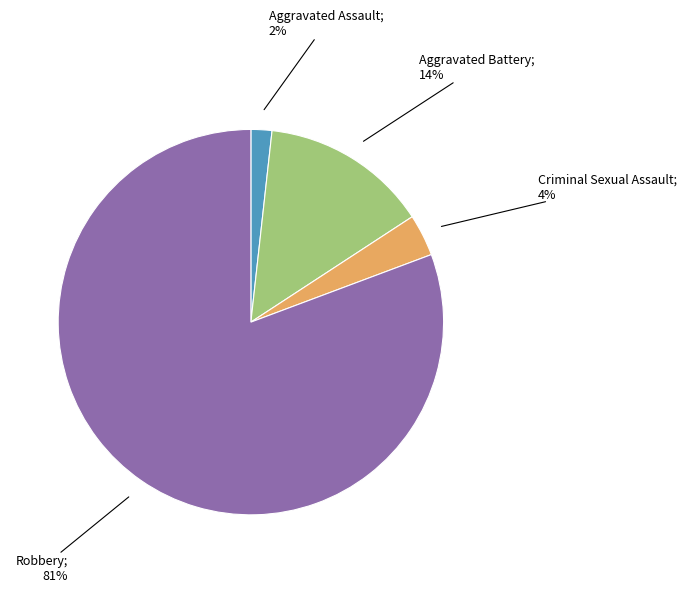

To the nearest percent, what is the average slice percentage?

25%